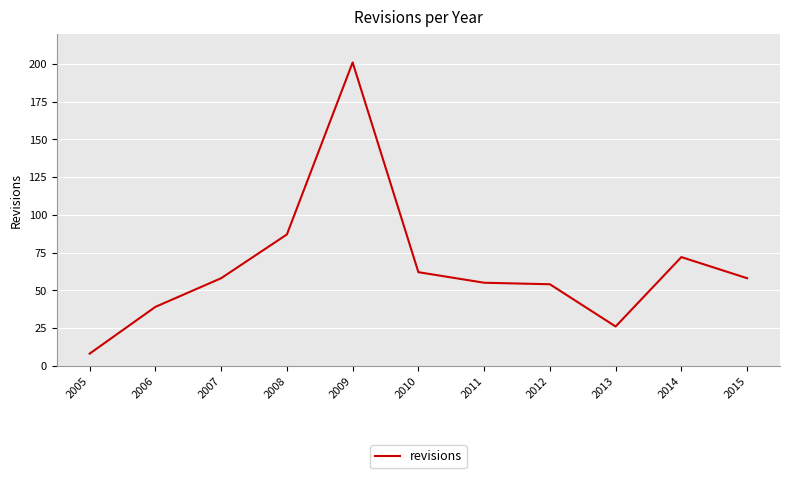

Which category has the highest value across all series?

2009